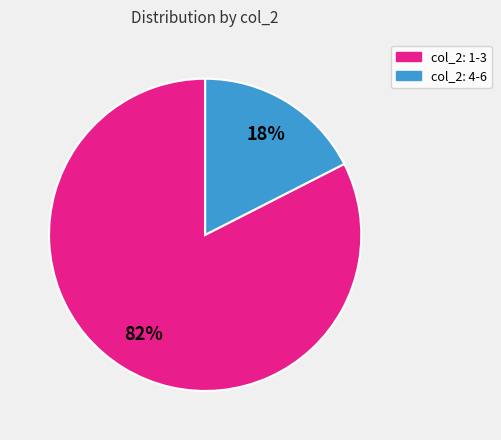

To the nearest percent, what is the average slice percentage?

50%